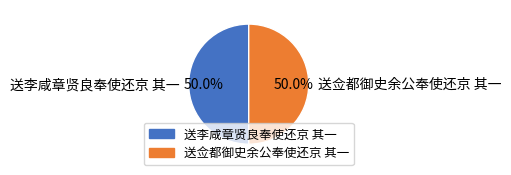

Combined, what portion of the pie is 送李咸章贤良奉使还京 其一 and 送佥都御史余公奉使还京 其一?

100.0%